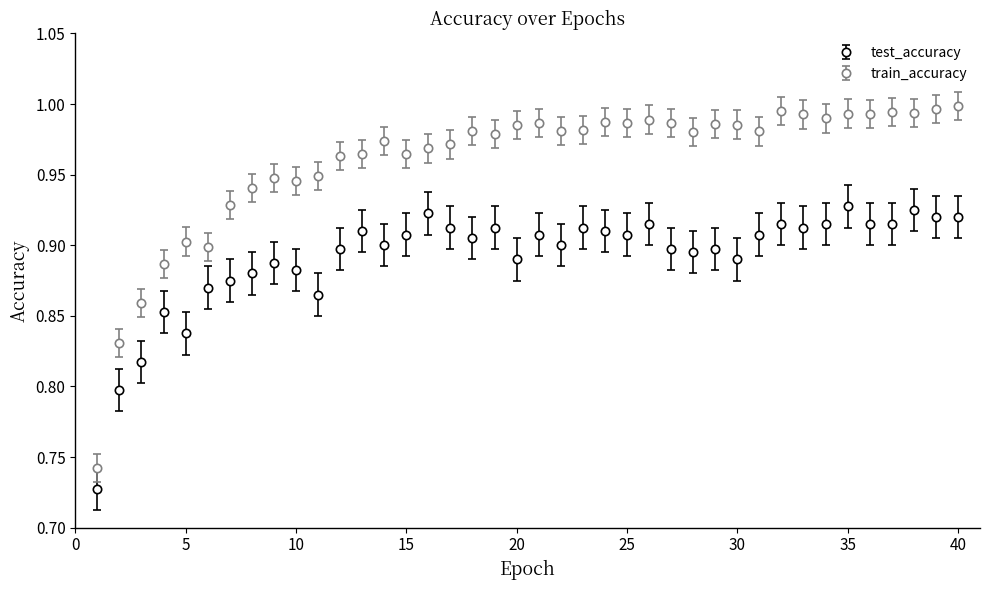

True or false: test_accuracy and train_accuracy cross at least once.

False